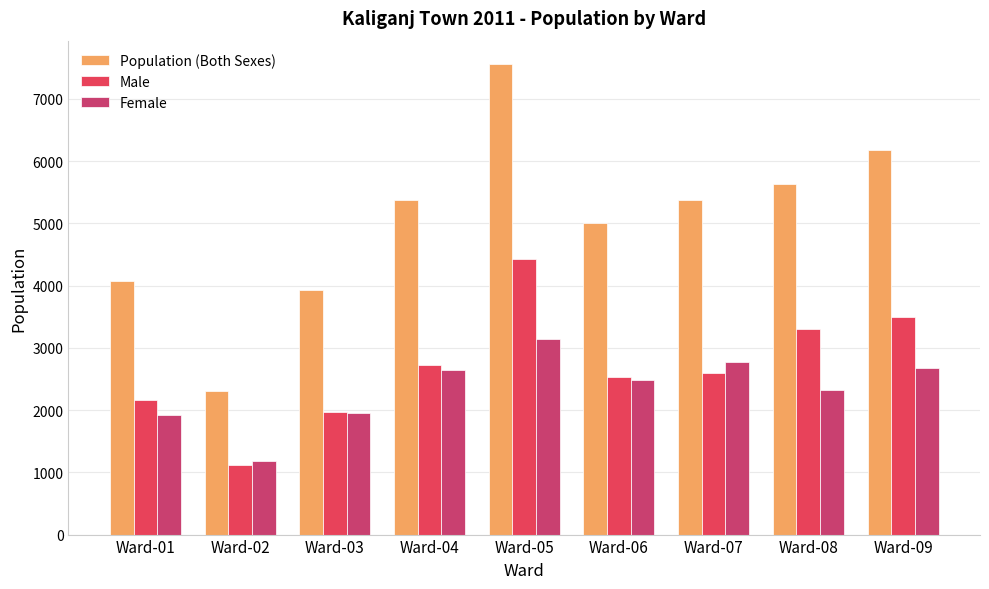

How many bars are there in each group?

3